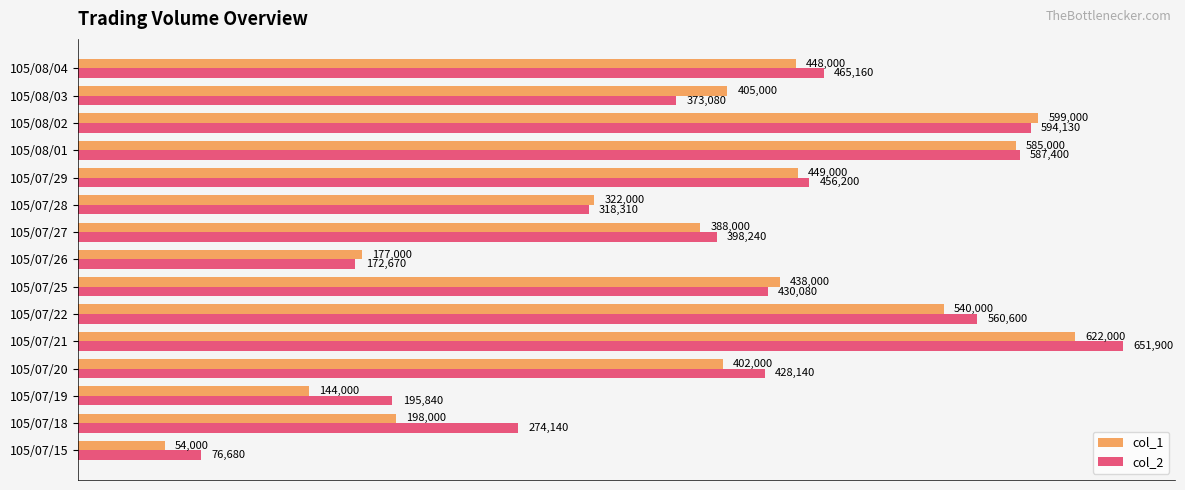

Where is col_2 nearest to the value 364290?

105/08/03